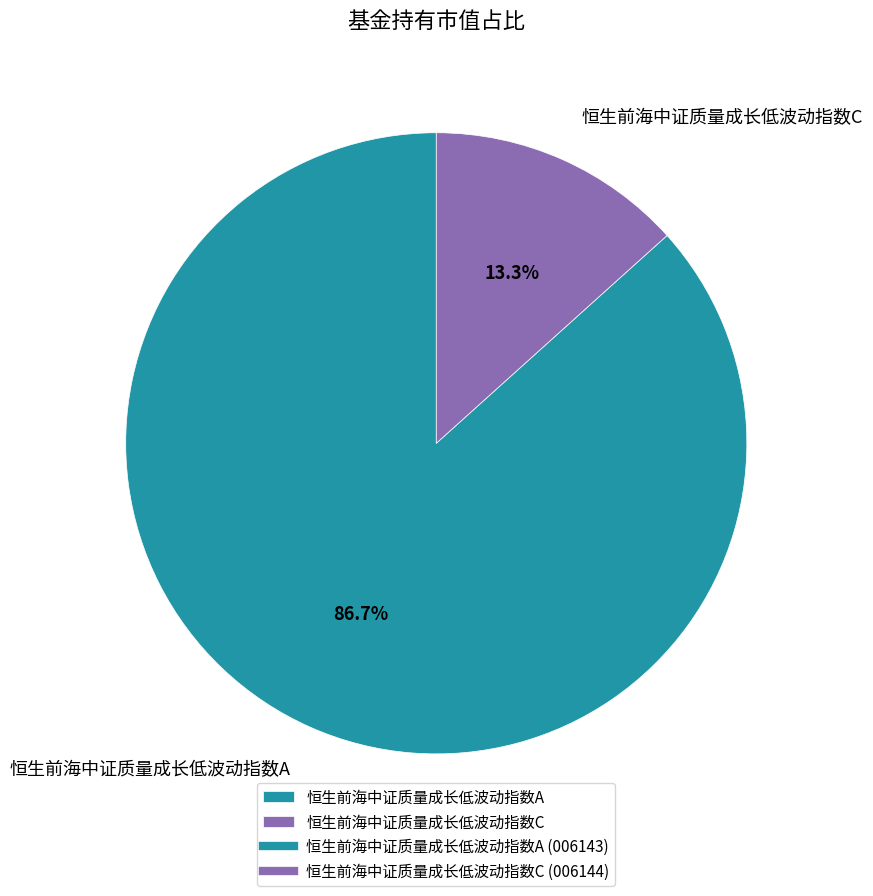

What percentage is NOT represented by 恒生前海中证质量成长低波动指数A?

13.3%